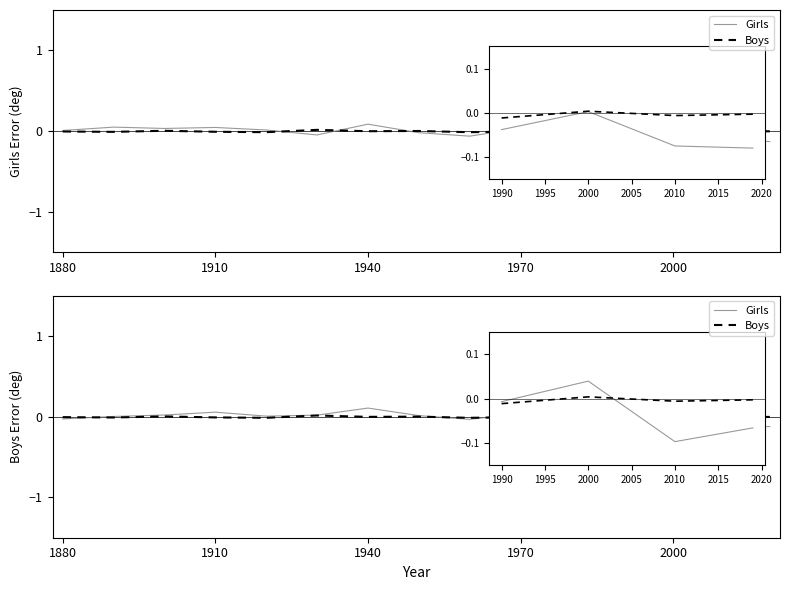

How many lines are shown in the chart?

2